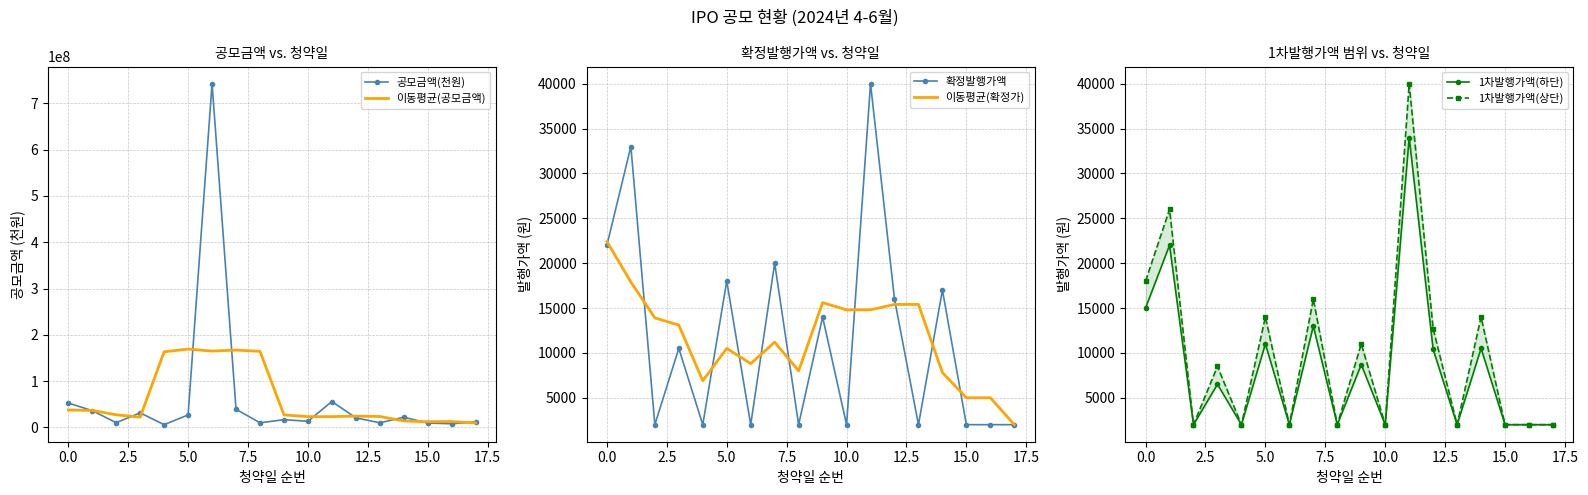

Is it true that 공모금액(천원) equals 22568628 at 11?

False